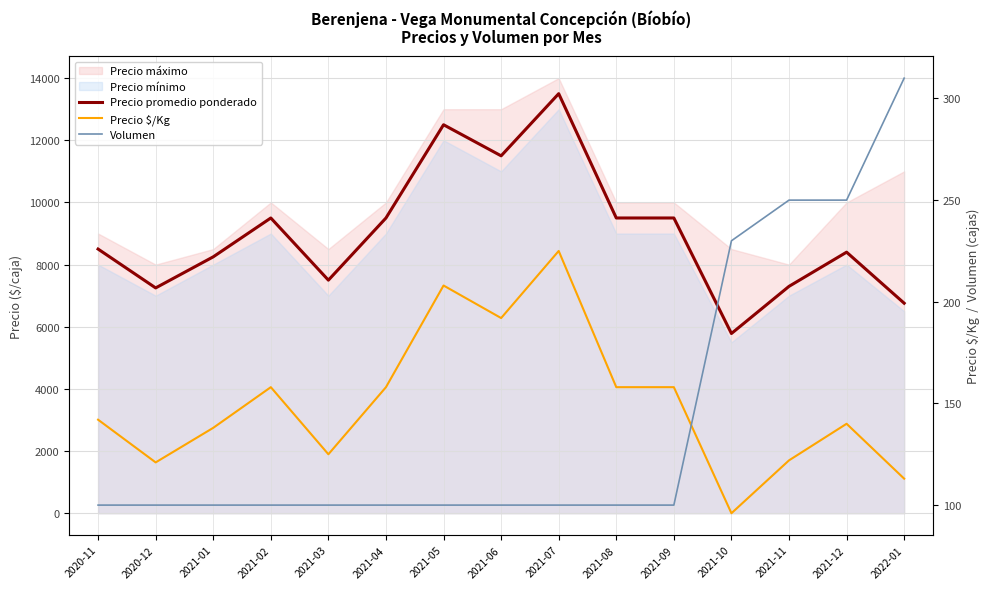

Reading left to right, list all the values displayed in this chart.

Precio promedio ponderado: 2020-11=8500	2020-12=7250	2021-01=8250	2021-02=9500	2021-03=7500	2021-04=9500	2021-05=12500	2021-06=11500	2021-07=13500	2021-08=9500	2021-09=9500	2021-10=5783	2021-11=7300	2021-12=8400	2022-01=6758
Precio $/Kg: 2020-11=142	2020-12=121	2021-01=138	2021-02=158	2021-03=125	2021-04=158	2021-05=208	2021-06=192	2021-07=225	2021-08=158	2021-09=158	2021-10=96	2021-11=122	2021-12=140	2022-01=113
Volumen: 2020-11=100	2020-12=100	2021-01=100	2021-02=100	2021-03=100	2021-04=100	2021-05=100	2021-06=100	2021-07=100	2021-08=100	2021-09=100	2021-10=230	2021-11=250	2021-12=250	2022-01=310